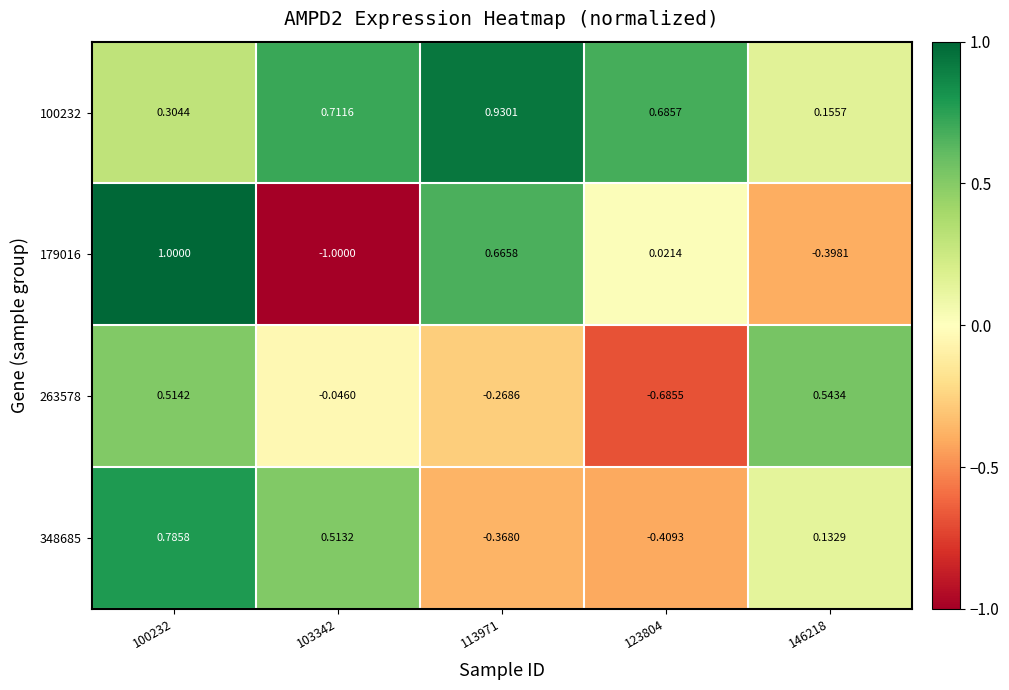

What is the spread (max minus min) of values at 113971?

1.3